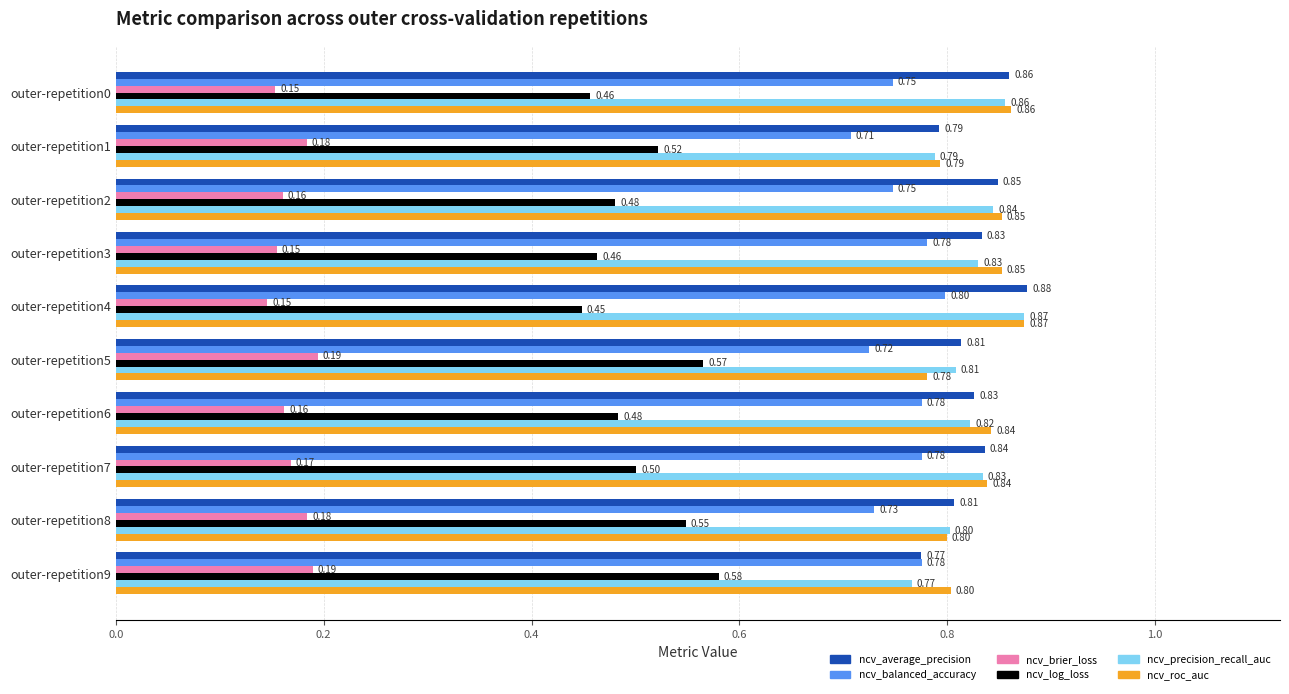

Which series has the widest spread of values?

ncv_log_loss